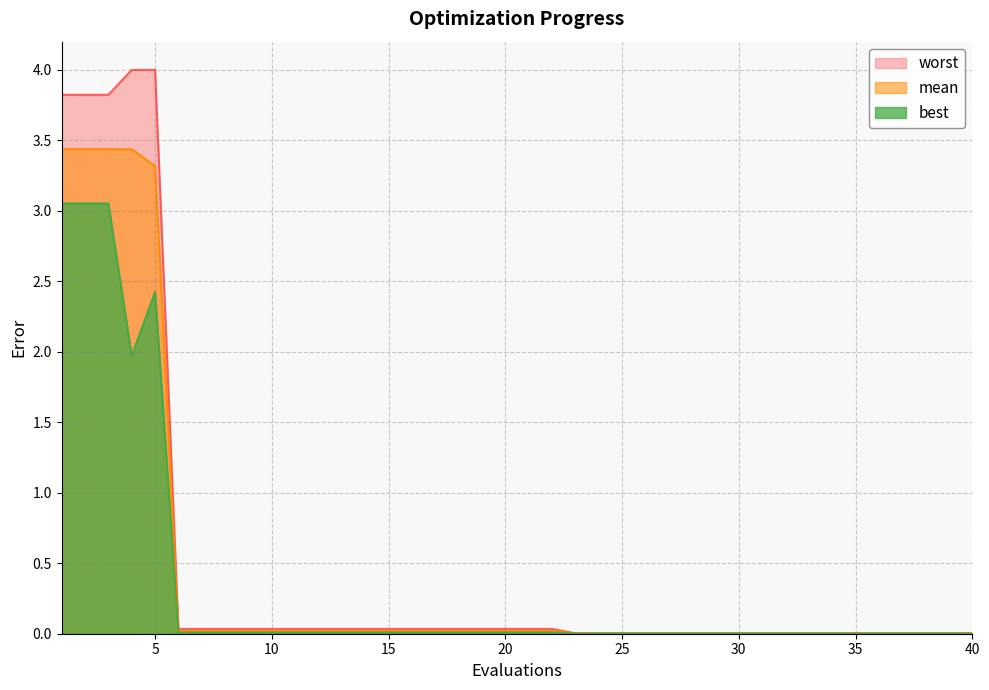

The value of best at 40 is 0.0. True or false?

True